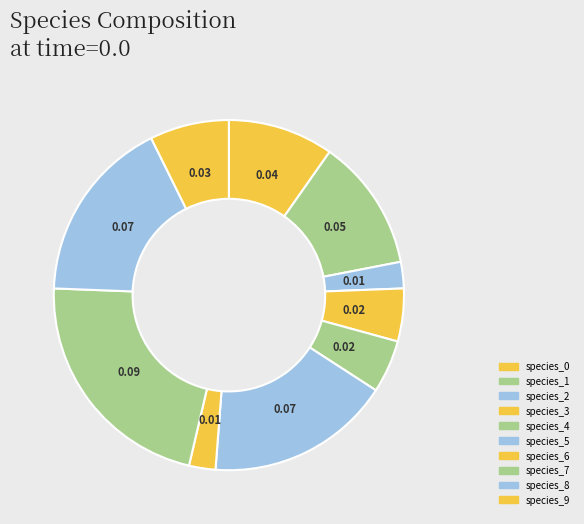

Which category has the biggest portion of the pie?

species_7